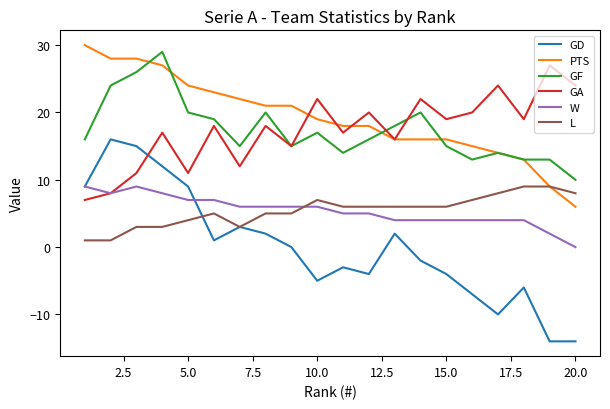

Which series has the widest spread of values?

GD